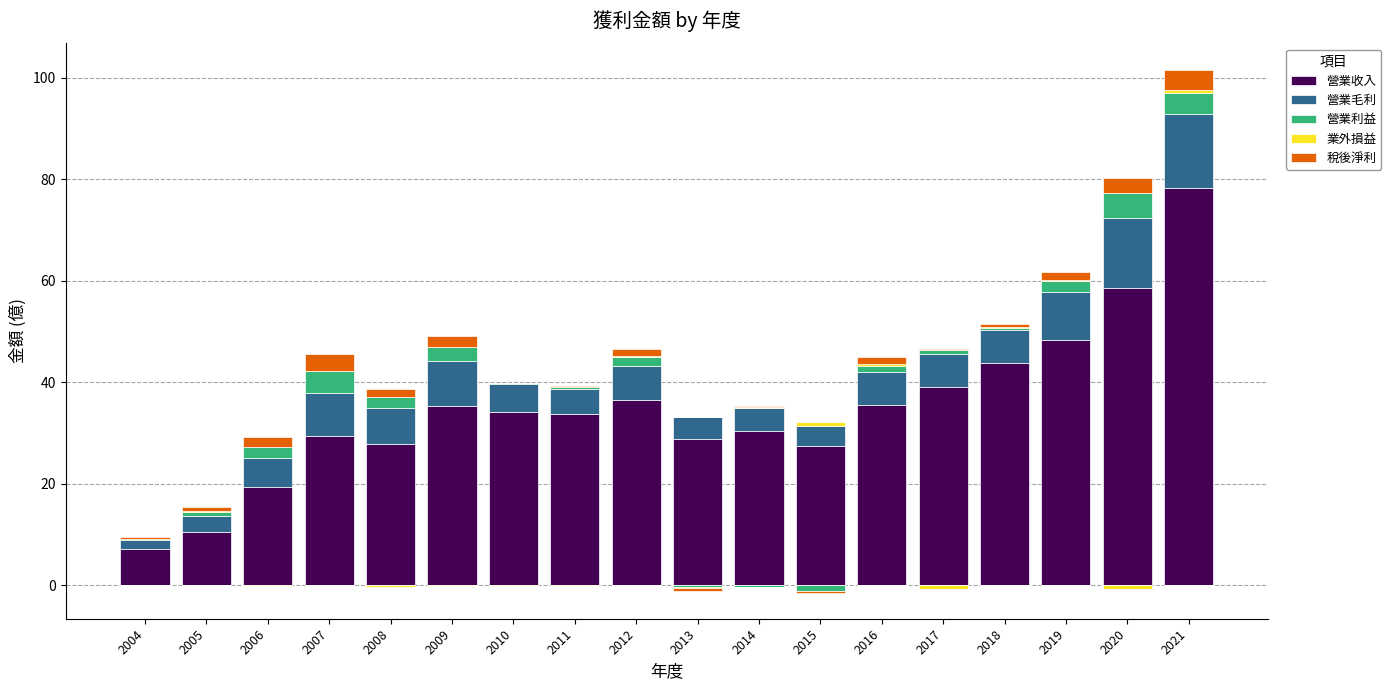

How many data points in 營業收入 are less than 34?

9